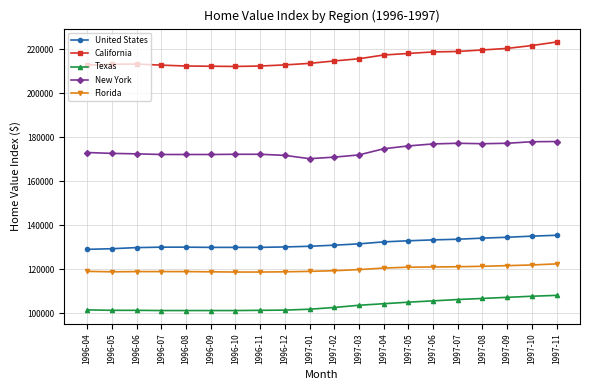

What is the spread (max minus min) of values at 1997-05?

113000